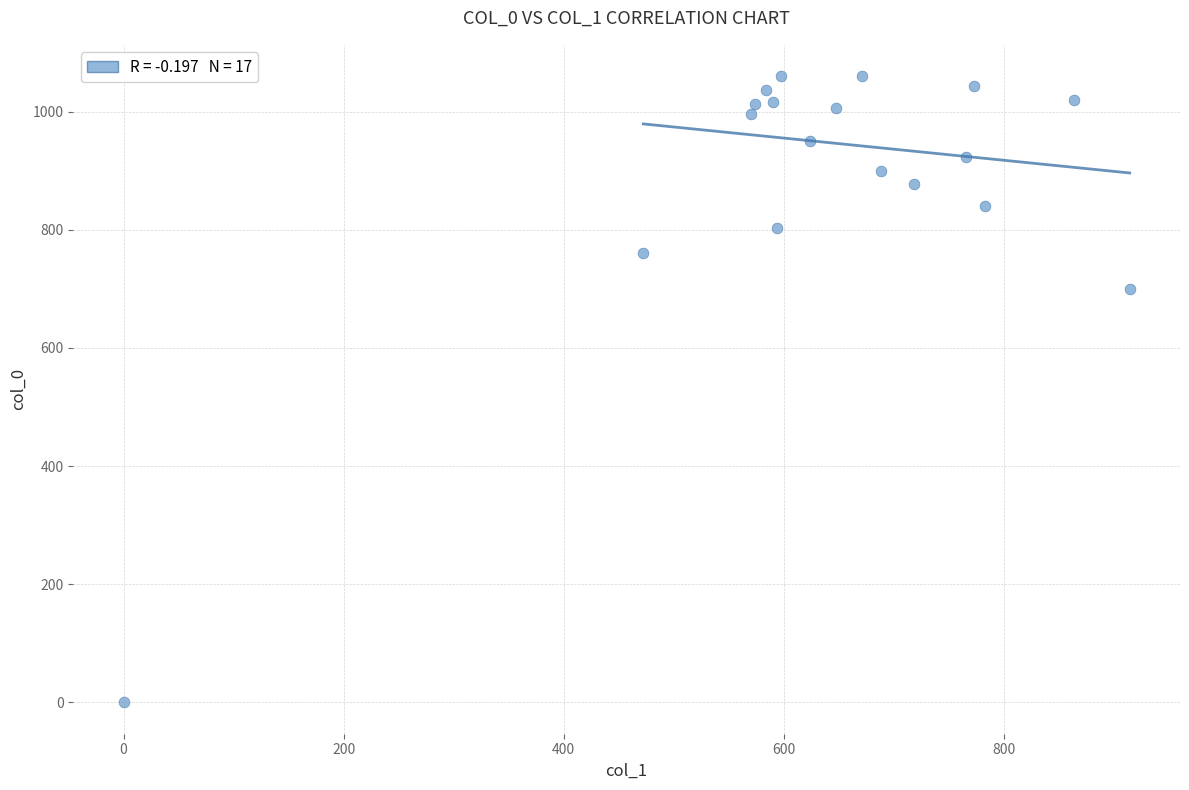

What Y value in the scatter plot is closest to 530?

700.0